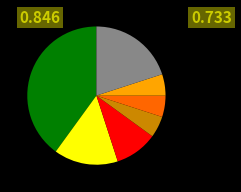

Does any single category account for the majority?

No